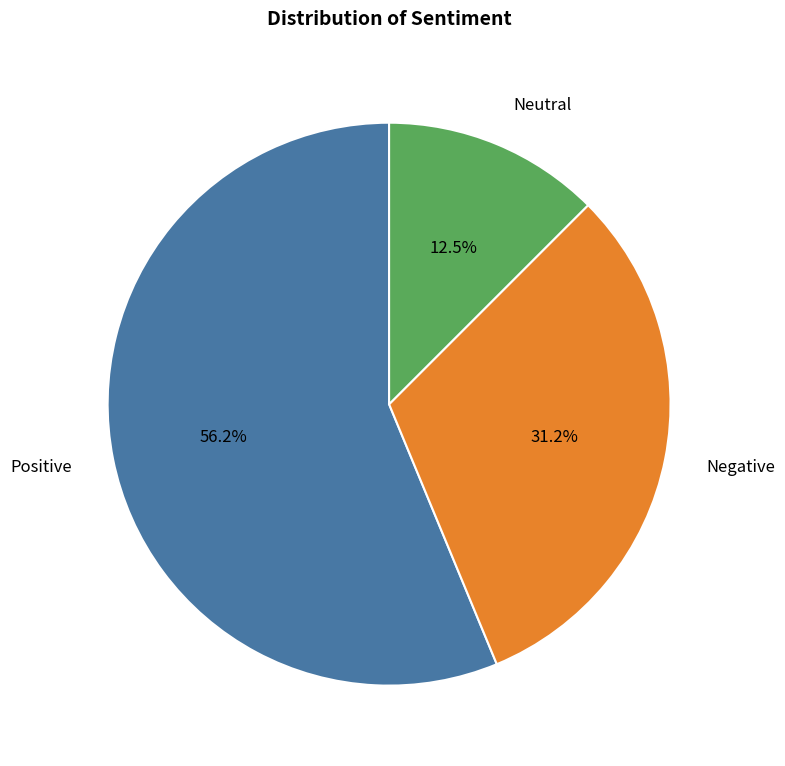

How many slices are in this pie chart?

3